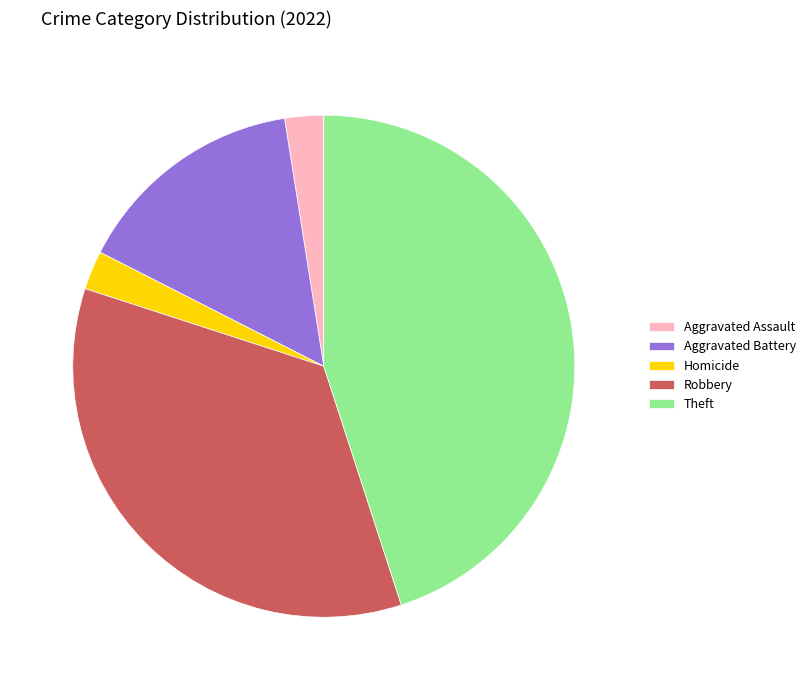

Is it true that Theft is 34% of the pie?

False